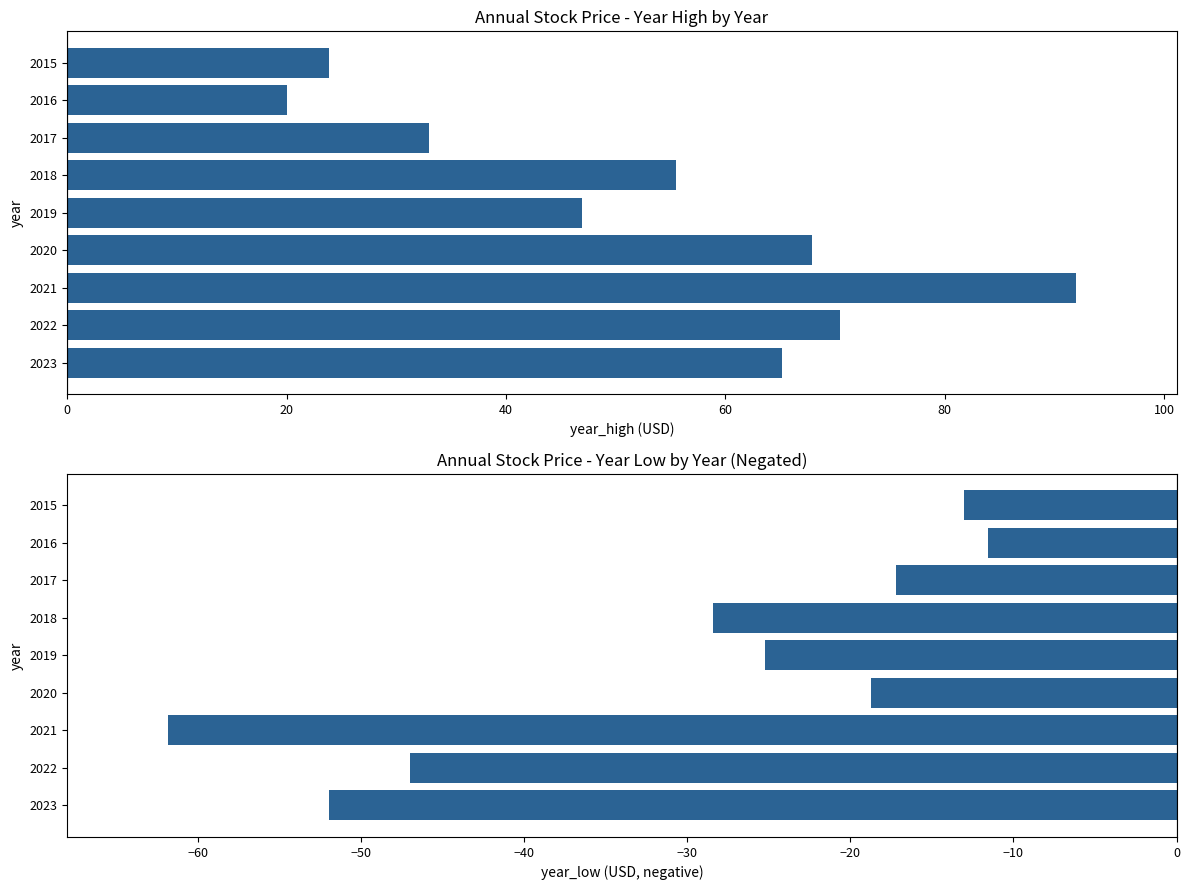

How many bars are there in total?

18